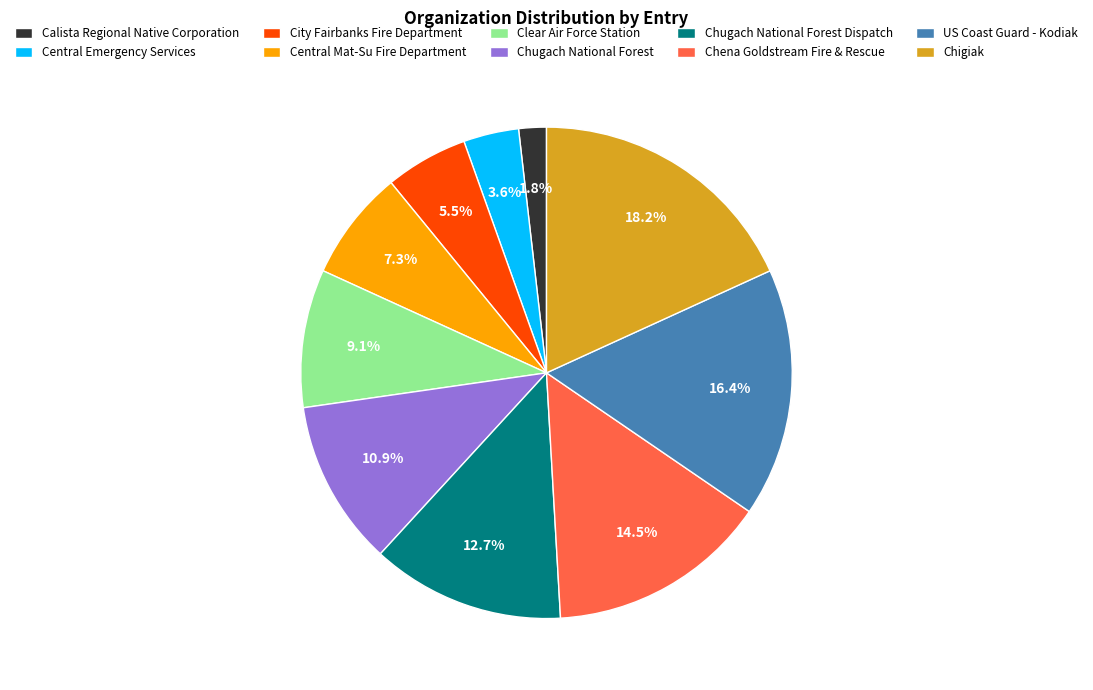

Between Chena Goldstream Fire & Rescue and US Coast Guard - Kodiak, which is larger?

US Coast Guard - Kodiak